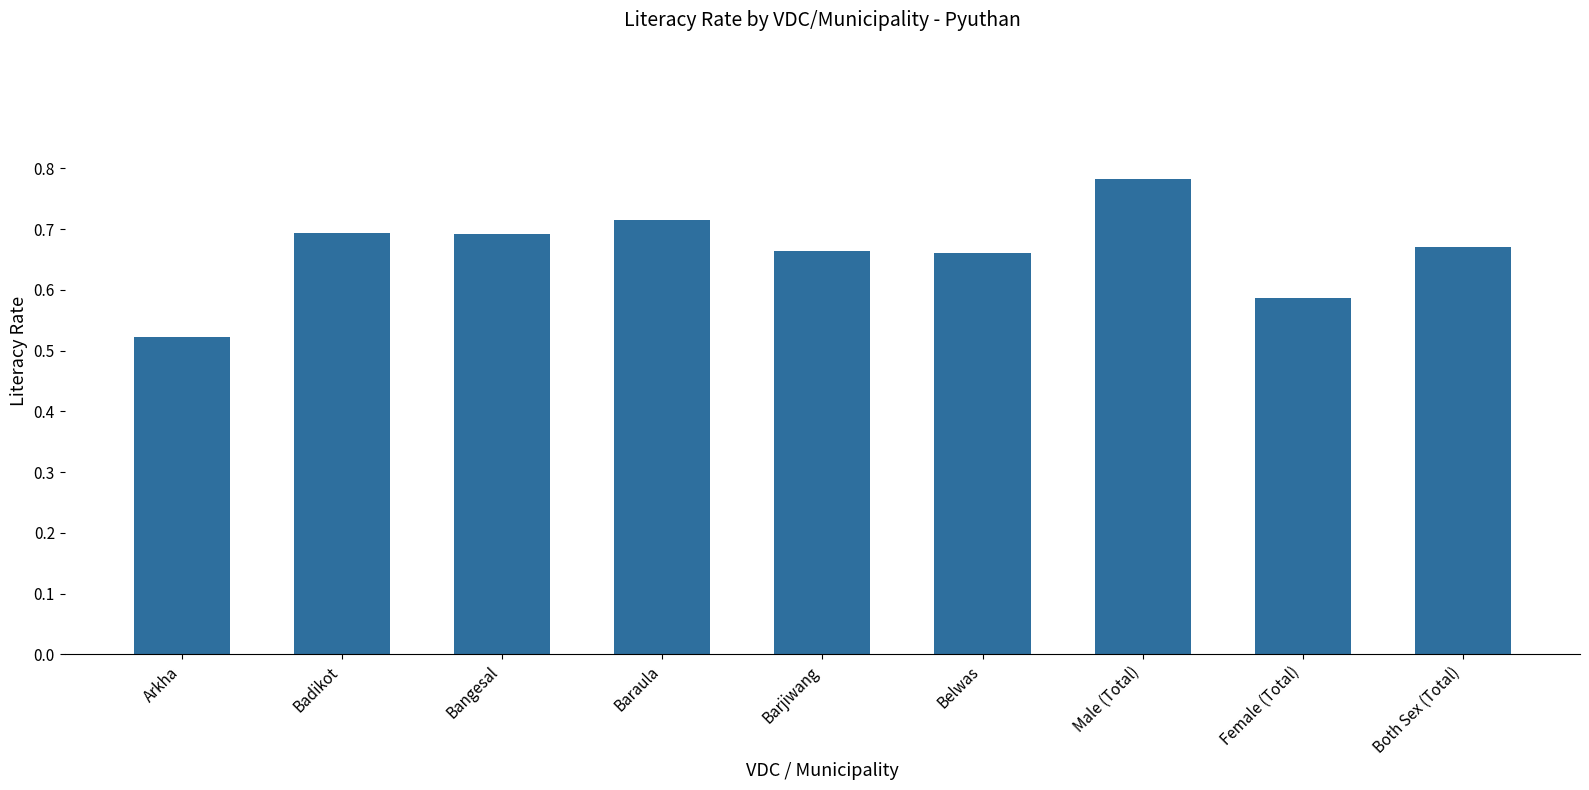

What is the sum of all values?

6.0